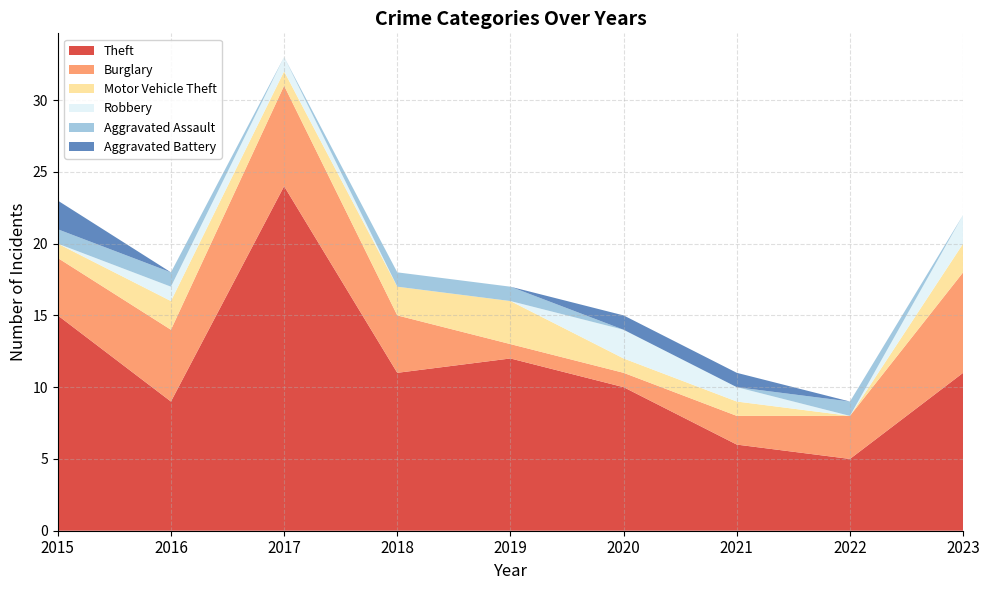

Reading left to right, list all the values displayed in this chart.

Theft: 15	9	24	11	12	10	6	5	11
Burglary: 4	5	7	4	1	1	2	3	7
Motor Vehicle Theft: 1	2	1	2	3	1	1	0	2
Robbery: 0	1	1	0	0	2	1	0	2
Aggravated Assault: 1	1	0	1	1	0	0	1	0
Aggravated Battery: 2	0	0	0	0	1	1	0	0